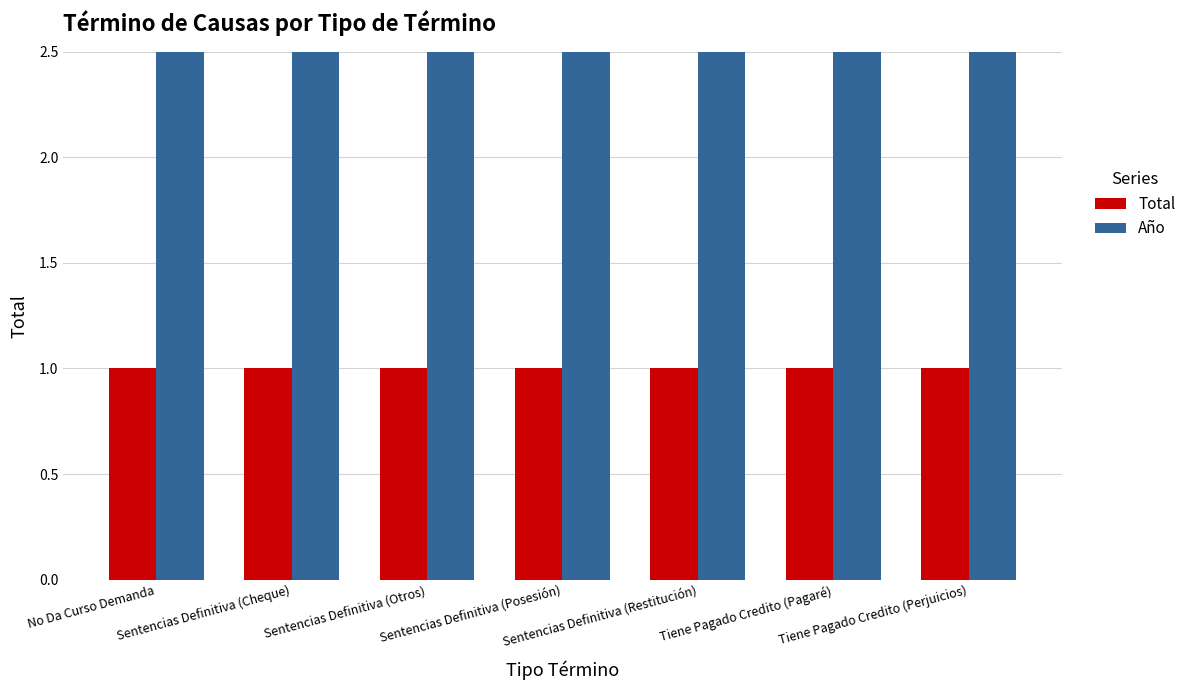

What are all the series names shown in the legend?

Total, Año